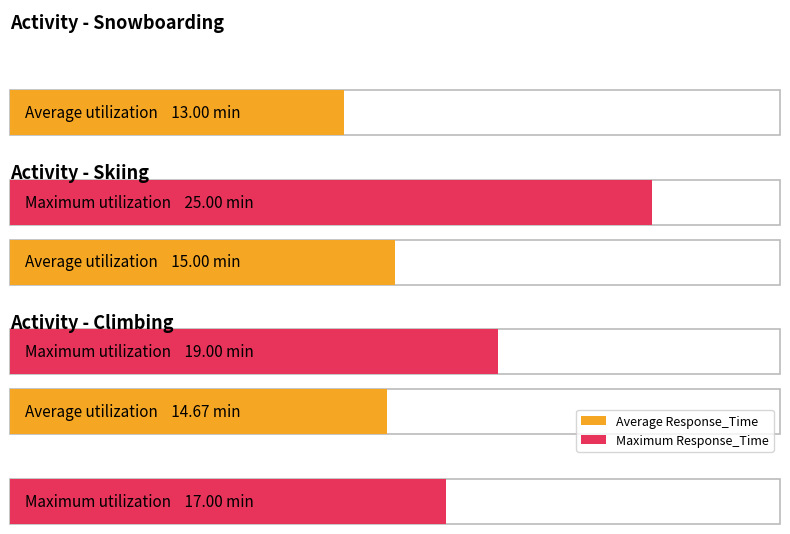

What is the difference between the second highest and minimum values in the Average Response_Time series?

1.7